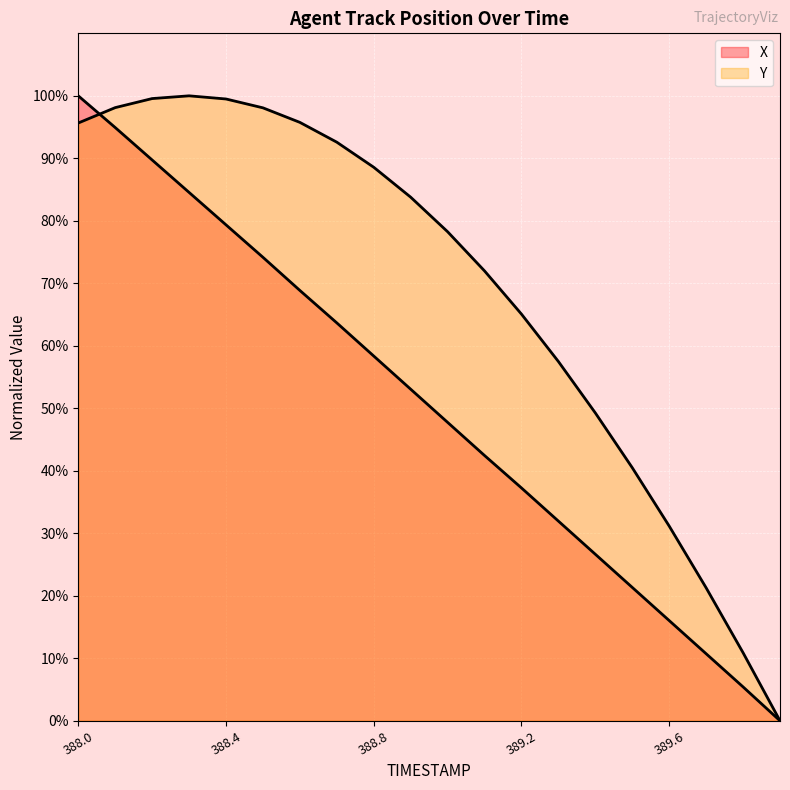

What are all the series names shown in the legend?

X, Y